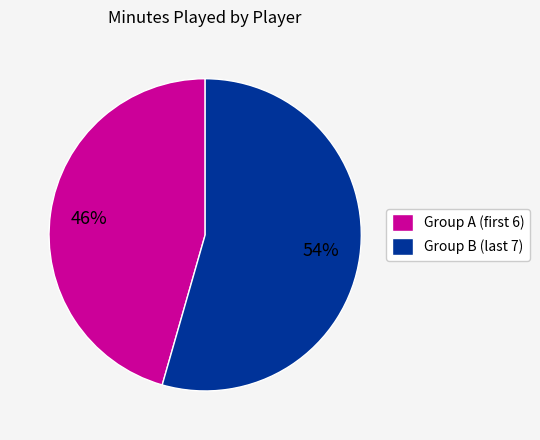

Which category has the smallest portion of the pie?

Group A (first 6)